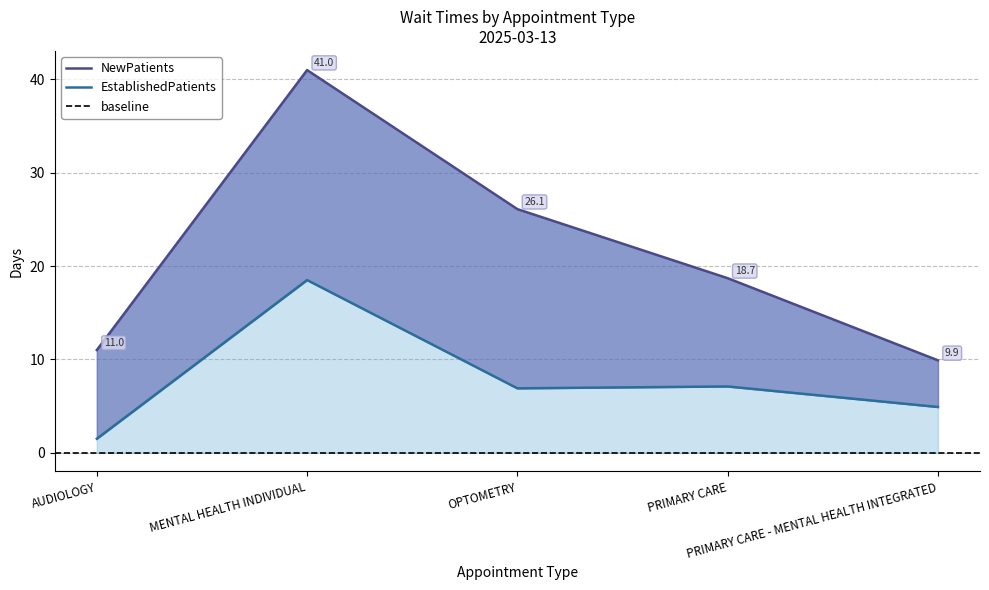

What is the label of the 1st point from the left?

AUDIOLOGY